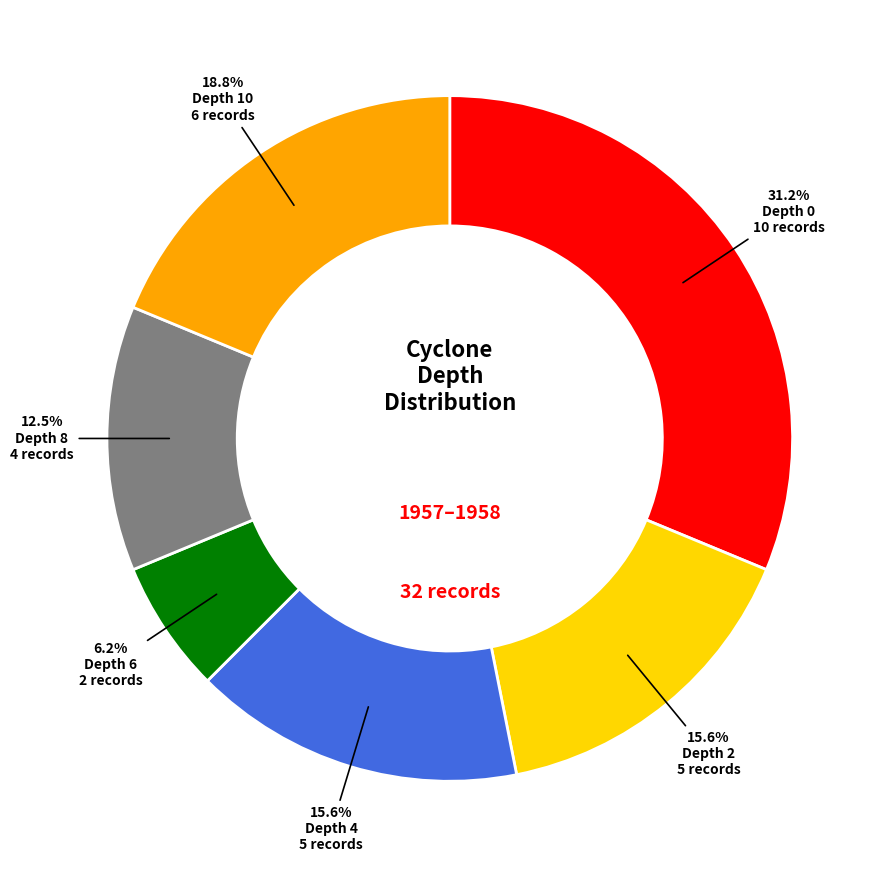

Is there a majority slice in this chart?

No